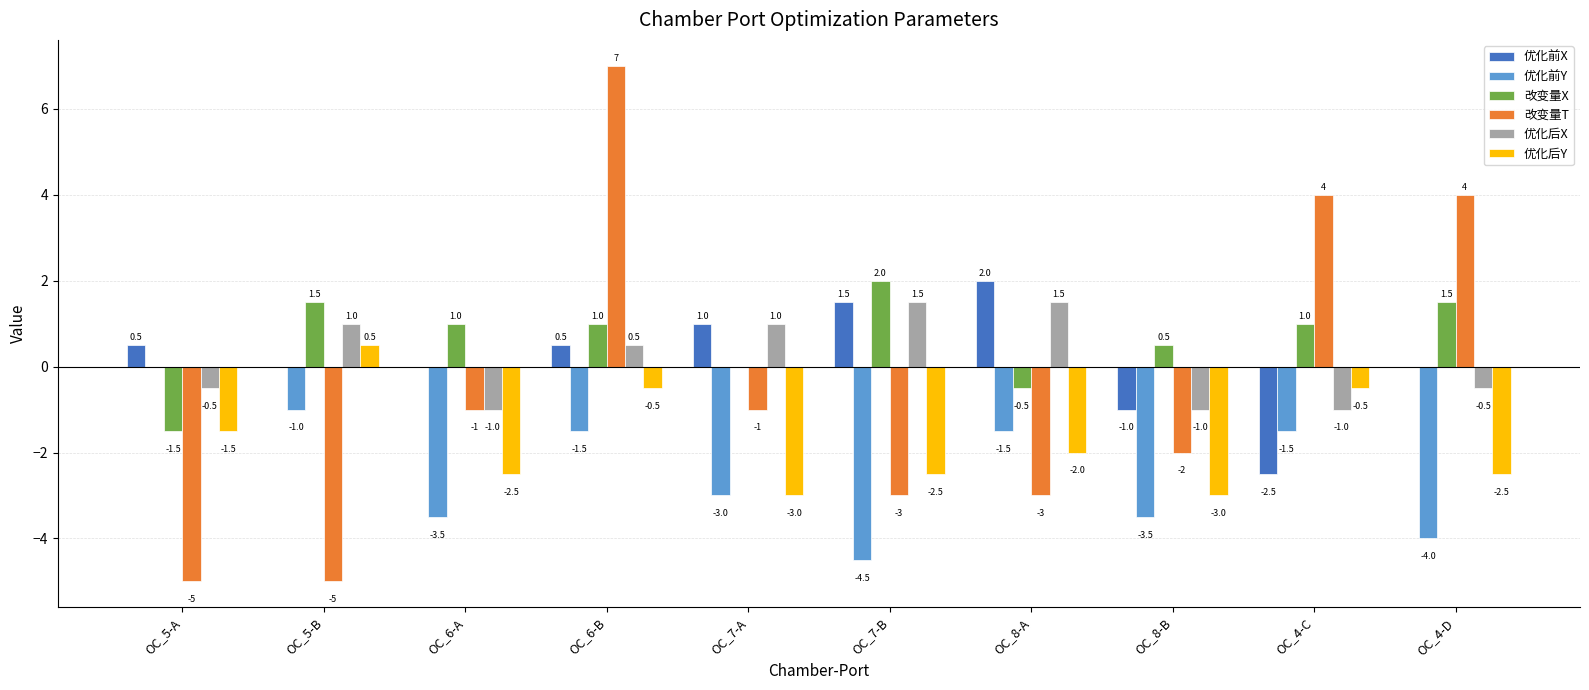

How many series are shown in this chart?

6